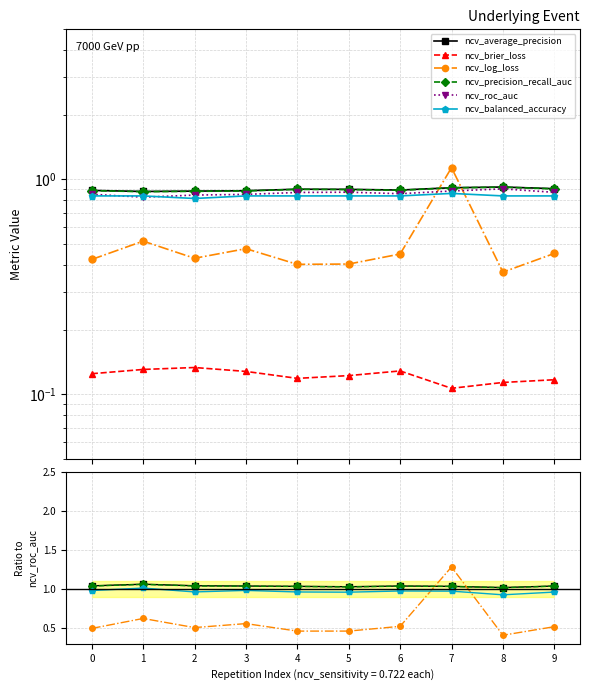

How many interior local peaks does the ncv_brier_loss series have?

2